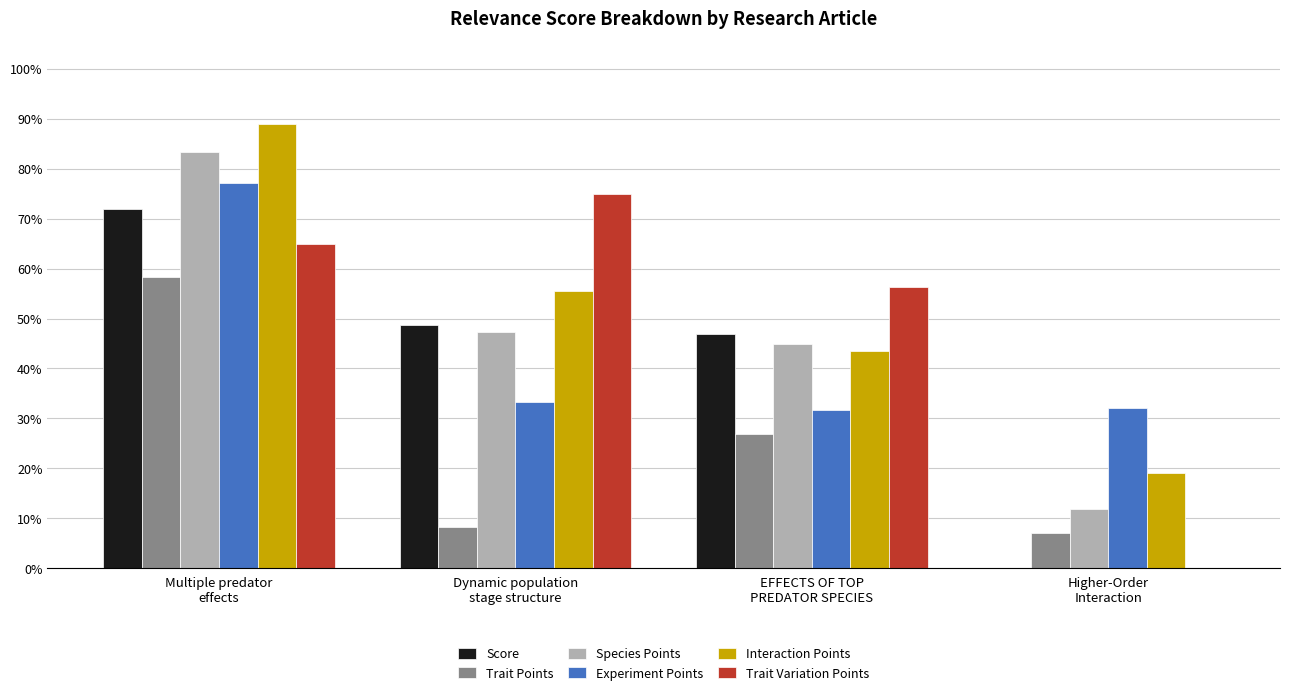

Is it true that Experiment Points equals 0.4 at Higher-Order
Interaction?

False